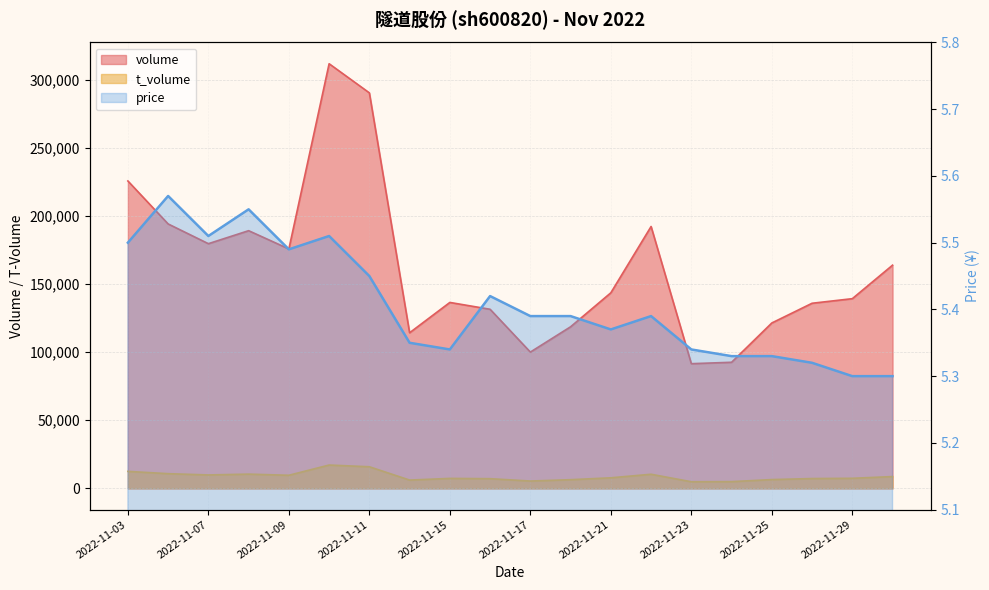

The value at 16 is 8.7. True or false?

False